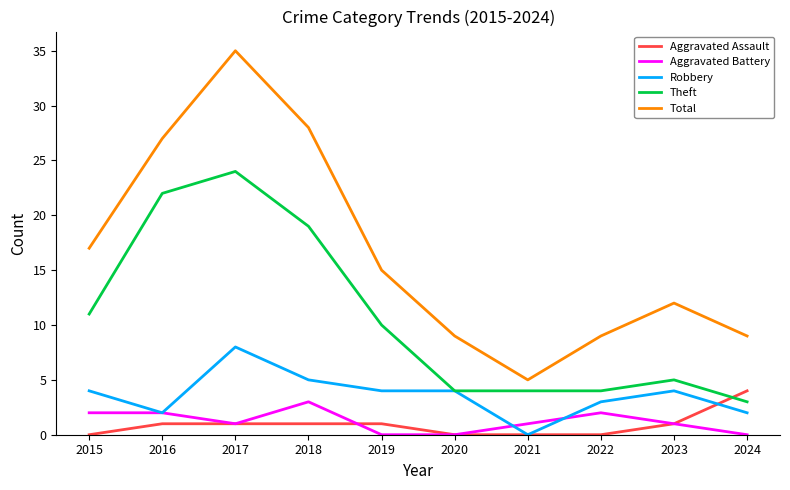

True or false: Aggravated Assault and Theft cross at least once.

True